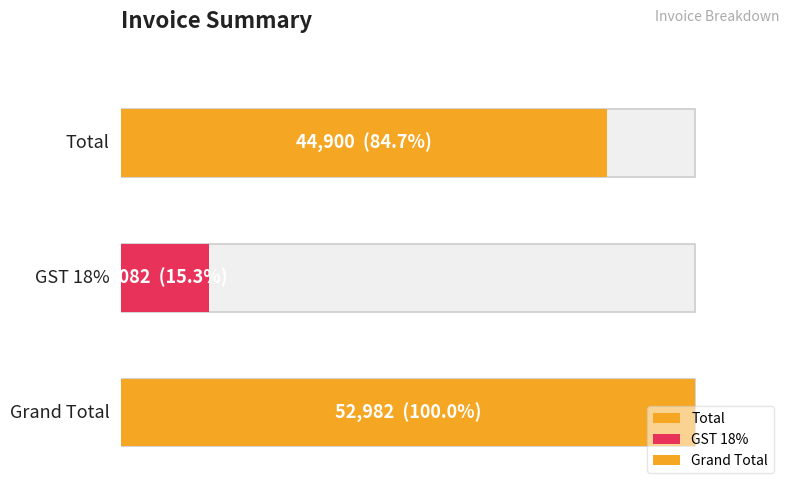

What is the approximate value at Grand Total, to the nearest 50?

53000